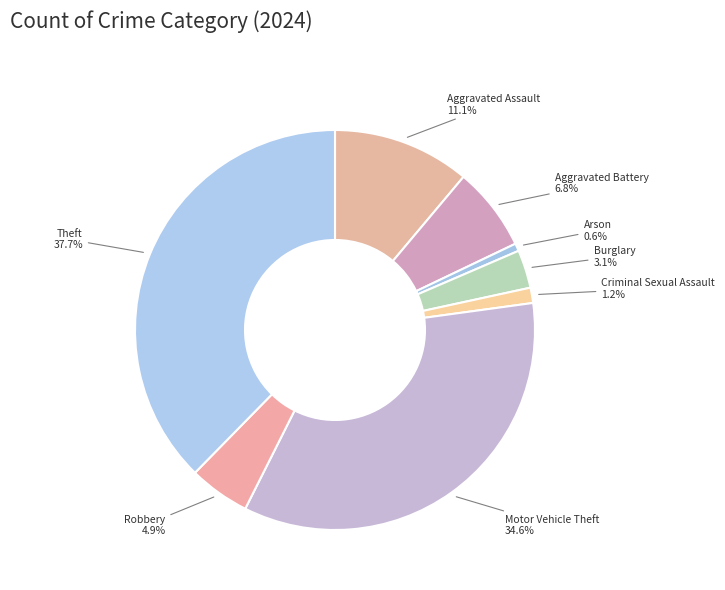

What is the ratio of the value at Motor Vehicle Theft 34.6% to the value at Burglary 3.1%?

11.2